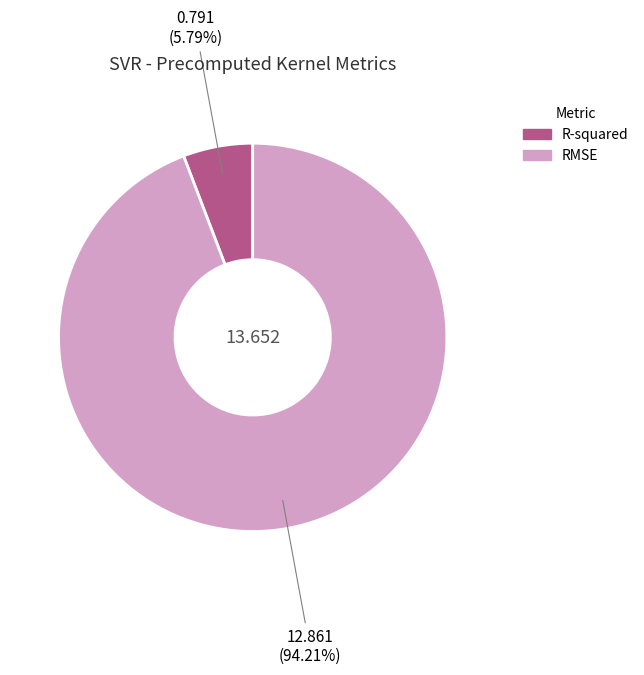

What is the majority slice?

RMSE